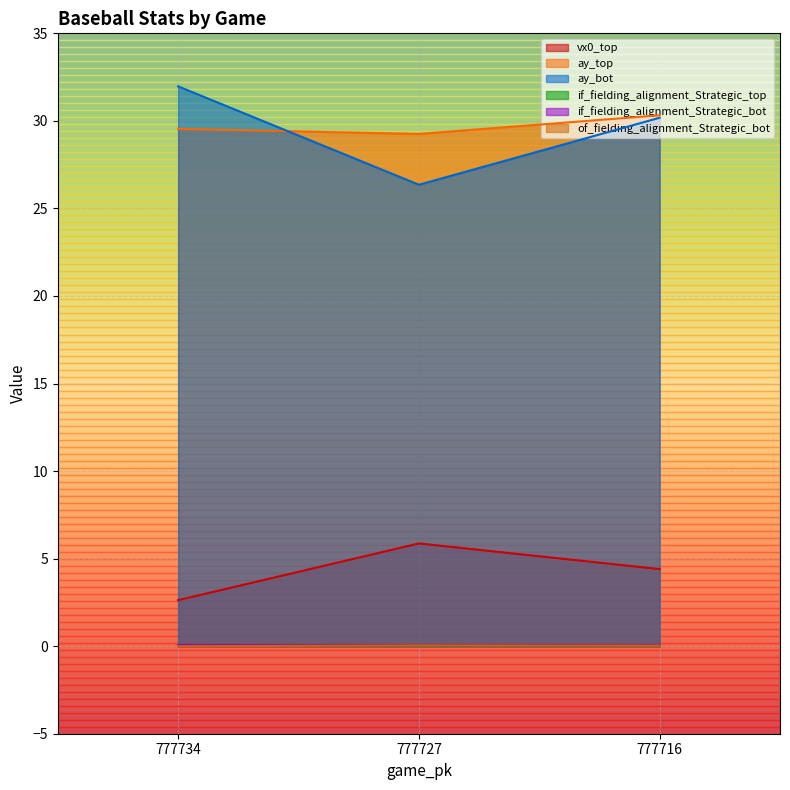

The value of of_fielding_alignment_Strategic_bot at 777734 is -0.0. True or false?

False